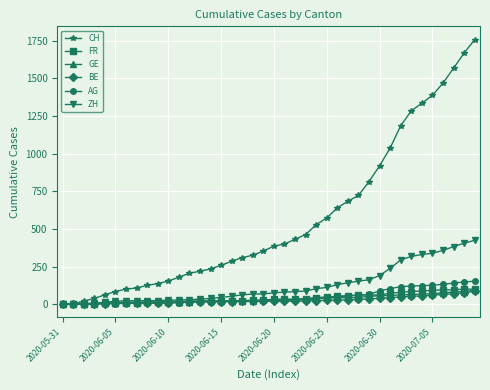

How many lines are shown in the chart?

6